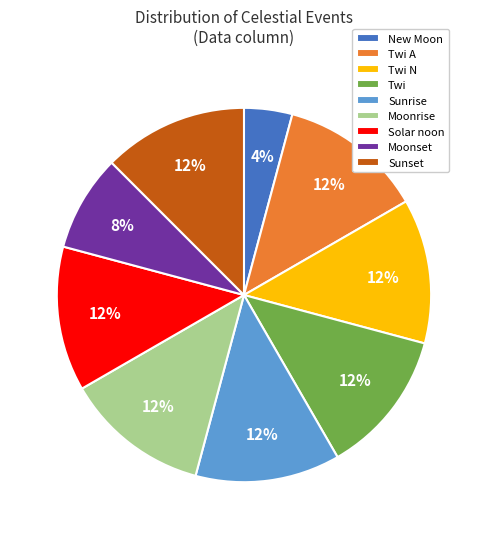

To the nearest percent, what is the average slice percentage?

11%